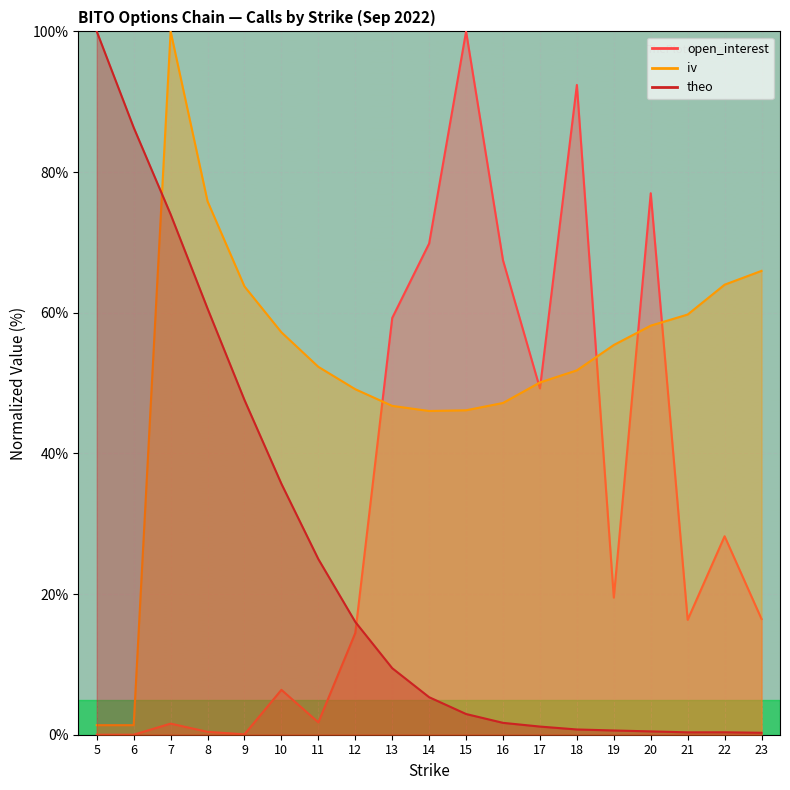

What is the value of the iv point at the 15th from the left?

55.4